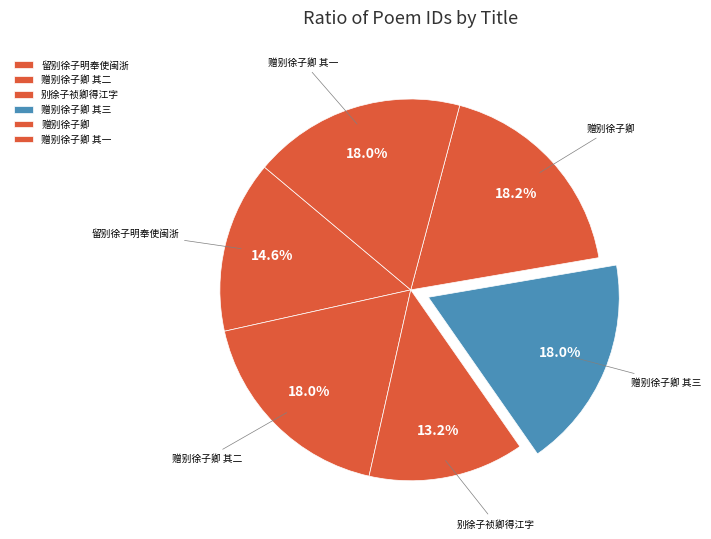

Count the number of slices in the pie.

6